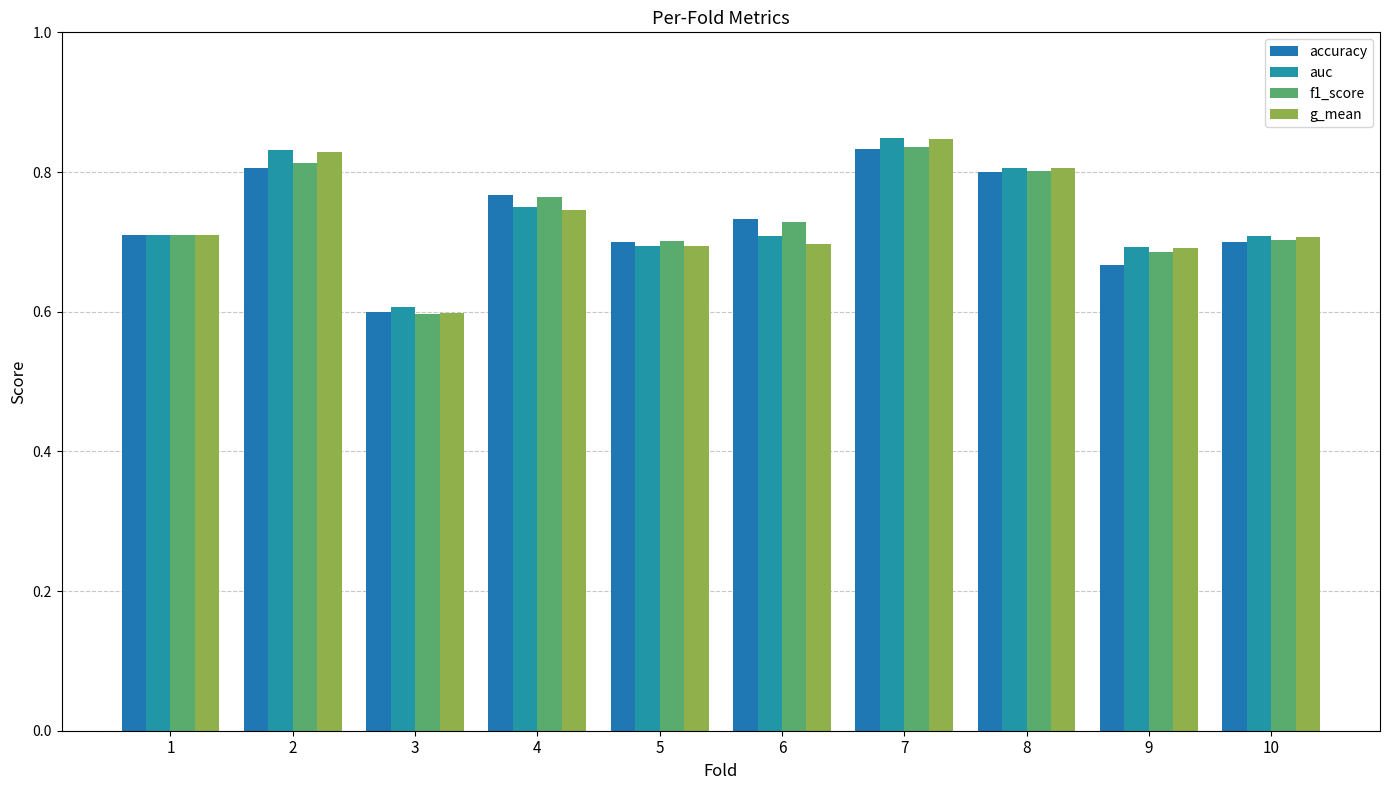

The accuracy series shows 0.7 at 9. True or false?

True